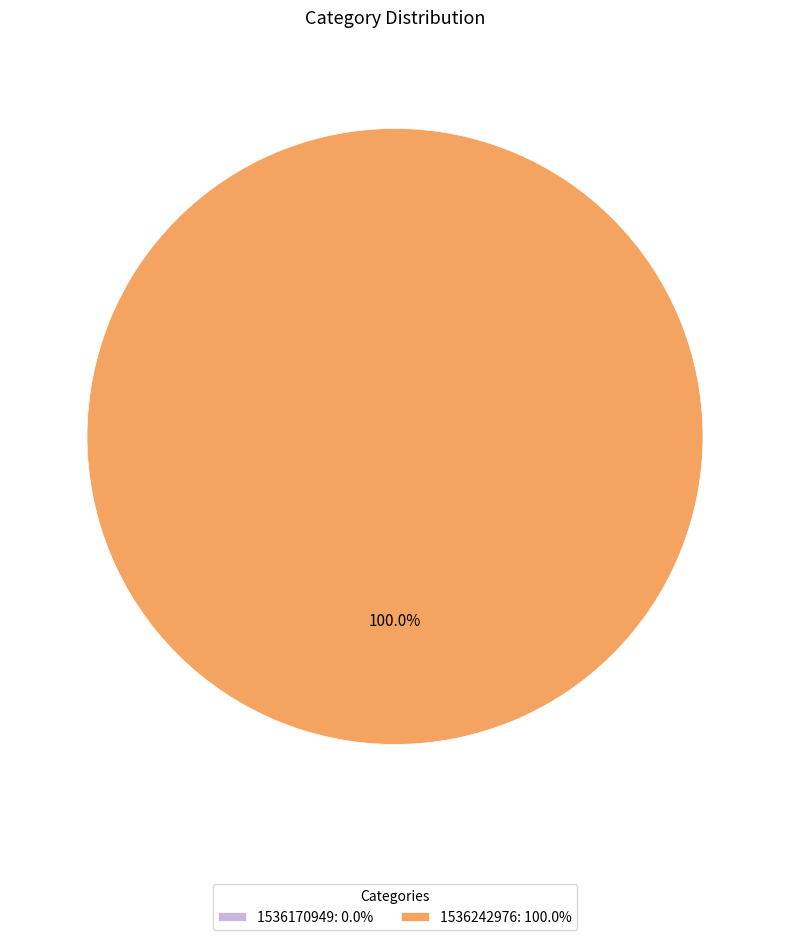

How many segments does this pie chart have?

2